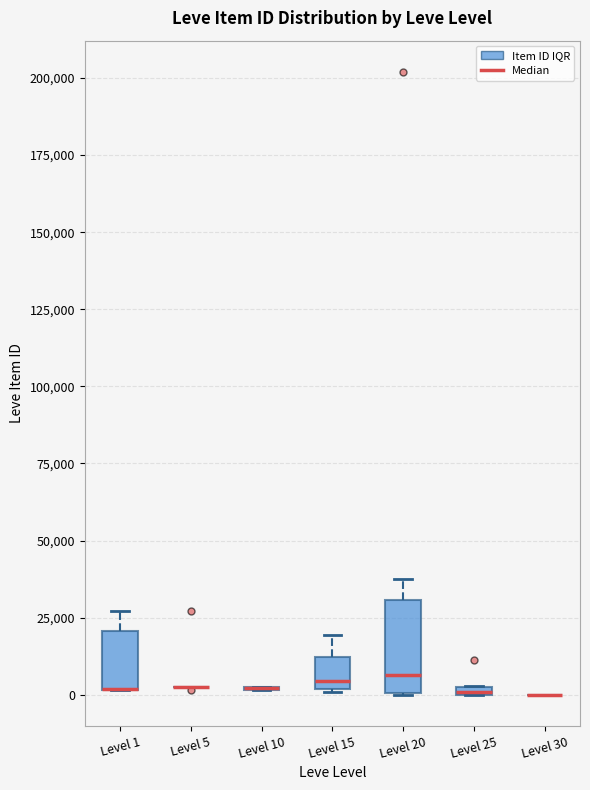

Comparing the boxes themselves (not the whiskers), which one is the tallest?

Level 20